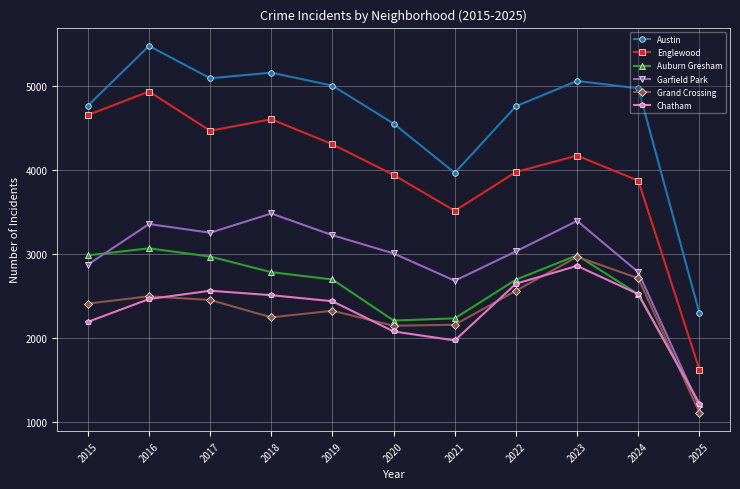

Between which two adjacent categories do Garfield Park and Auburn Gresham first intersect?

2015 and 2016